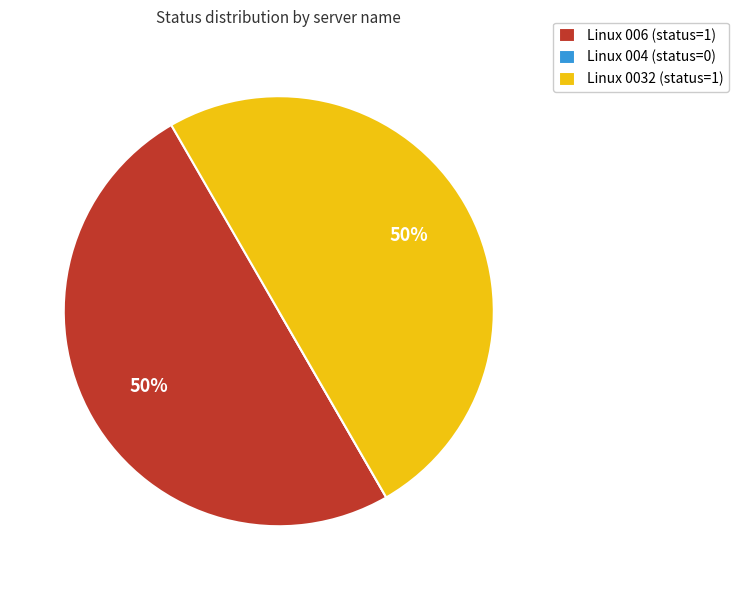

To the nearest percent, what is the difference between the largest and smallest slice percentages?

50%